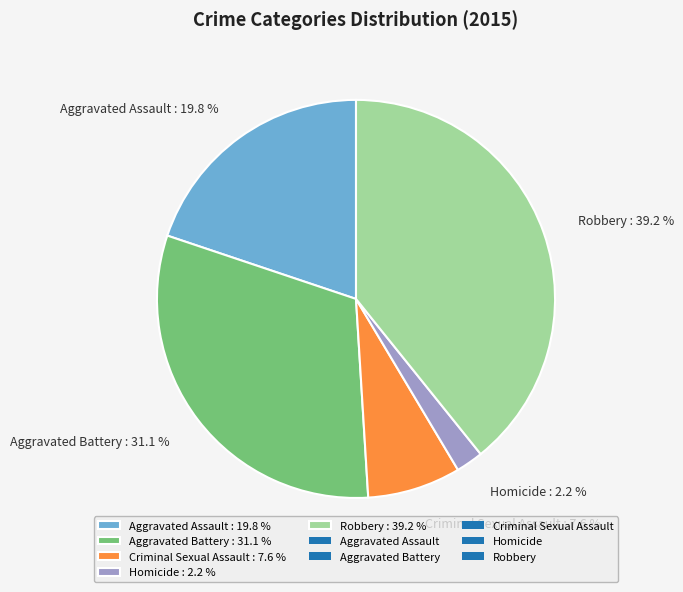

What percentage is the Criminal Sexual Assault slice, to the nearest percent?

8%